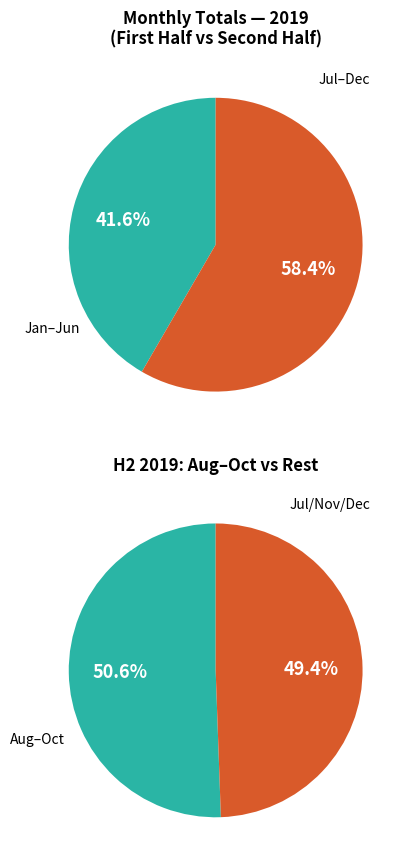

To the nearest percent, what portion does December represent?

11%